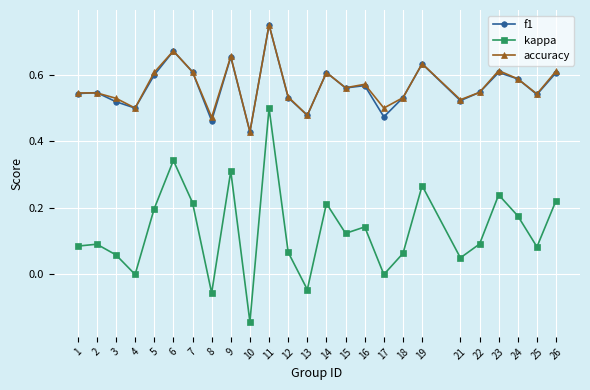

True or false: accuracy has more than 2 points higher than both neighbors.

True